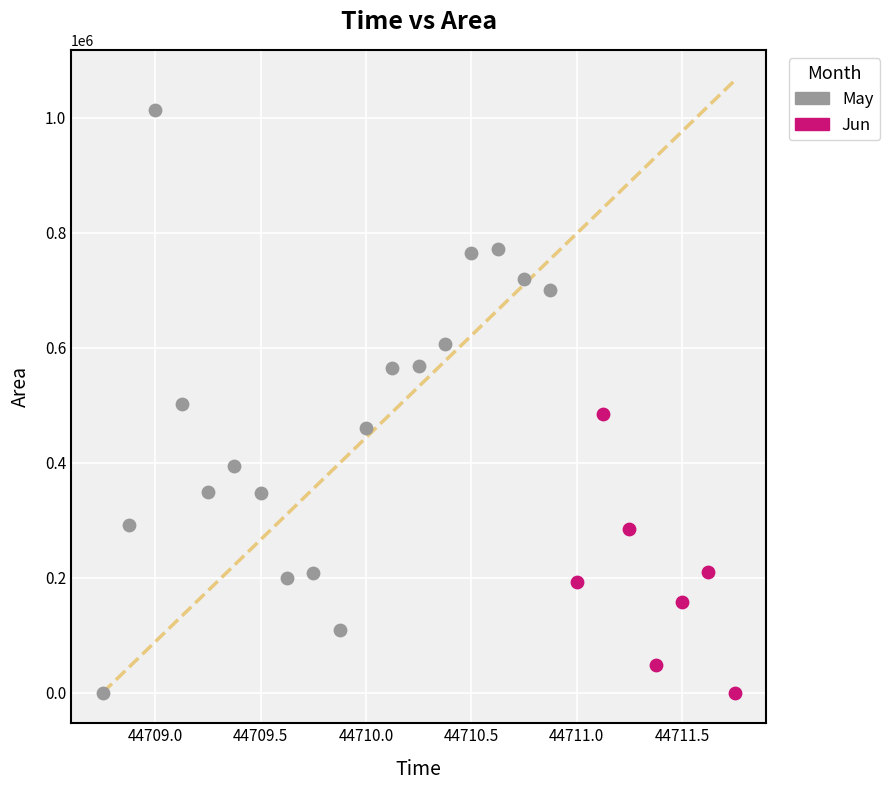

Which series has the largest Y range (max minus min)?

May